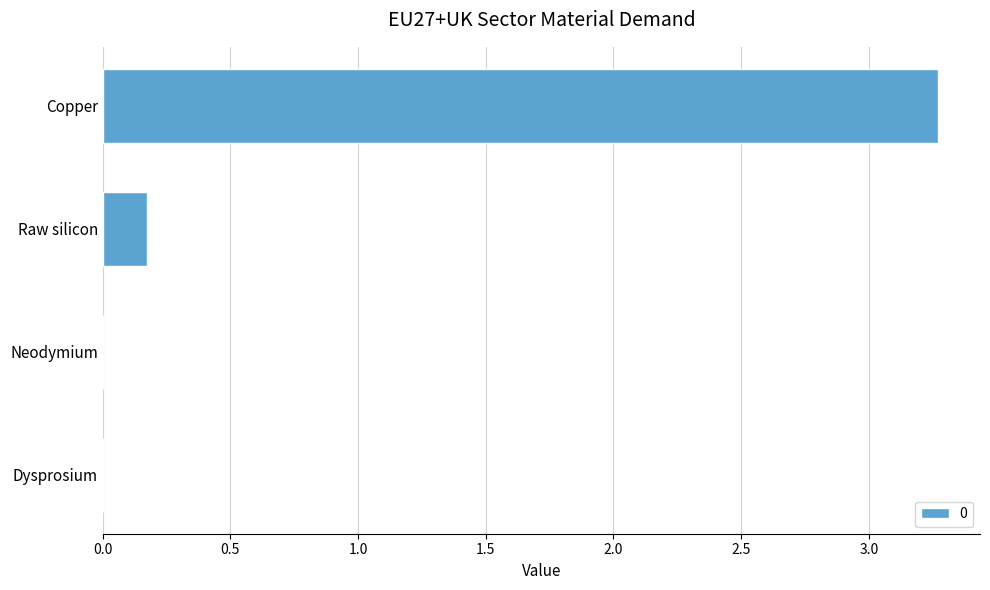

Which category has the highest value across all series?

Copper